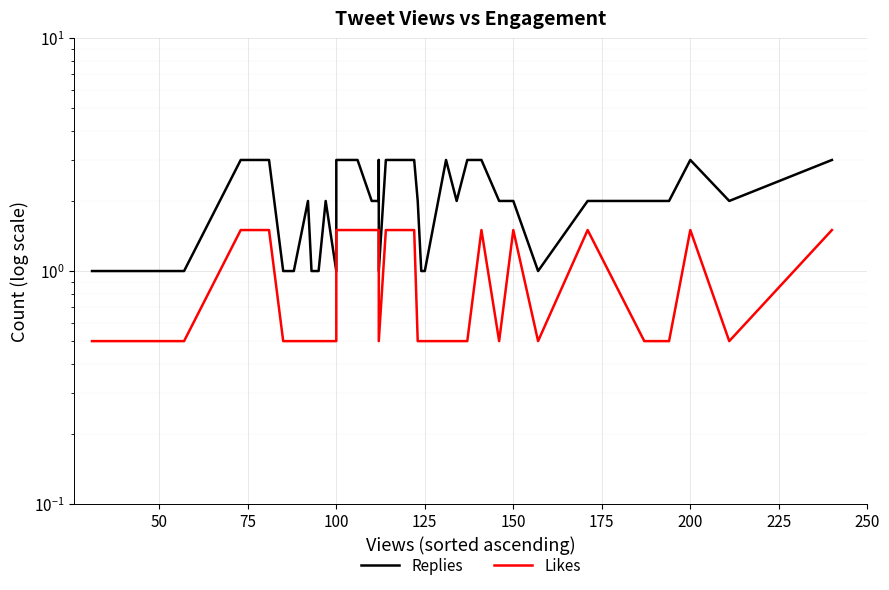

List the series in order of their peak value, lowest first.

Likes, Replies